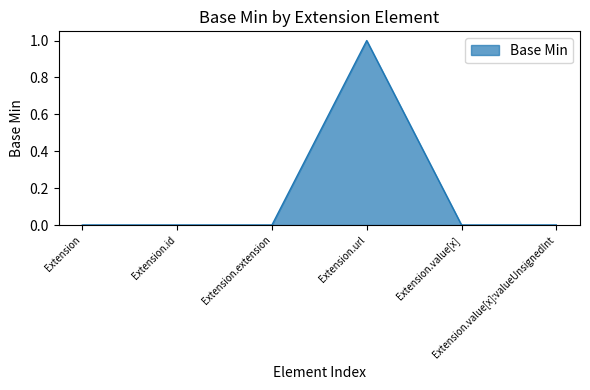

True or false: the data has more than 0 interior local peaks.

True